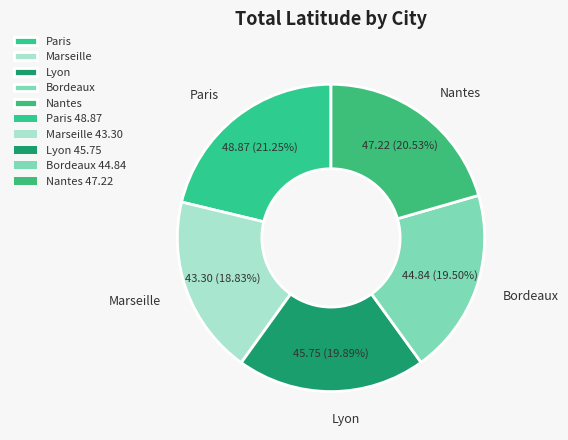

Is Paris the majority of the pie?

No